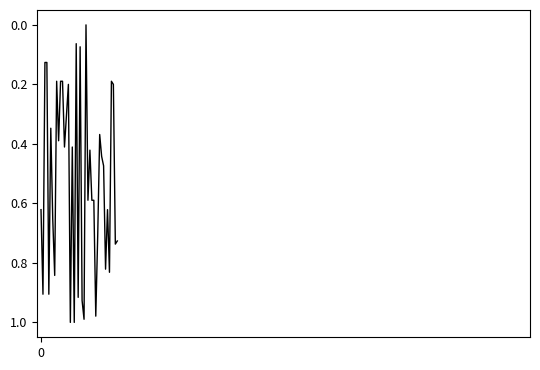

What is the sum of all values?

21.1